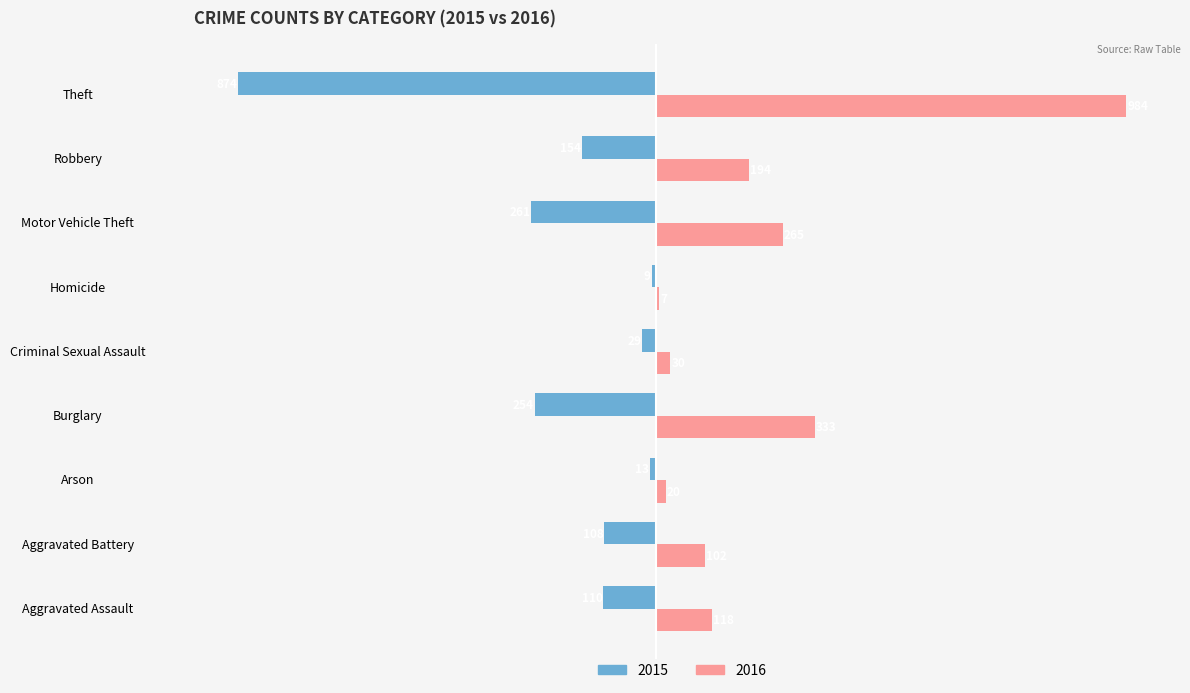

Which series changed the most between Burglary and Robbery?

2016